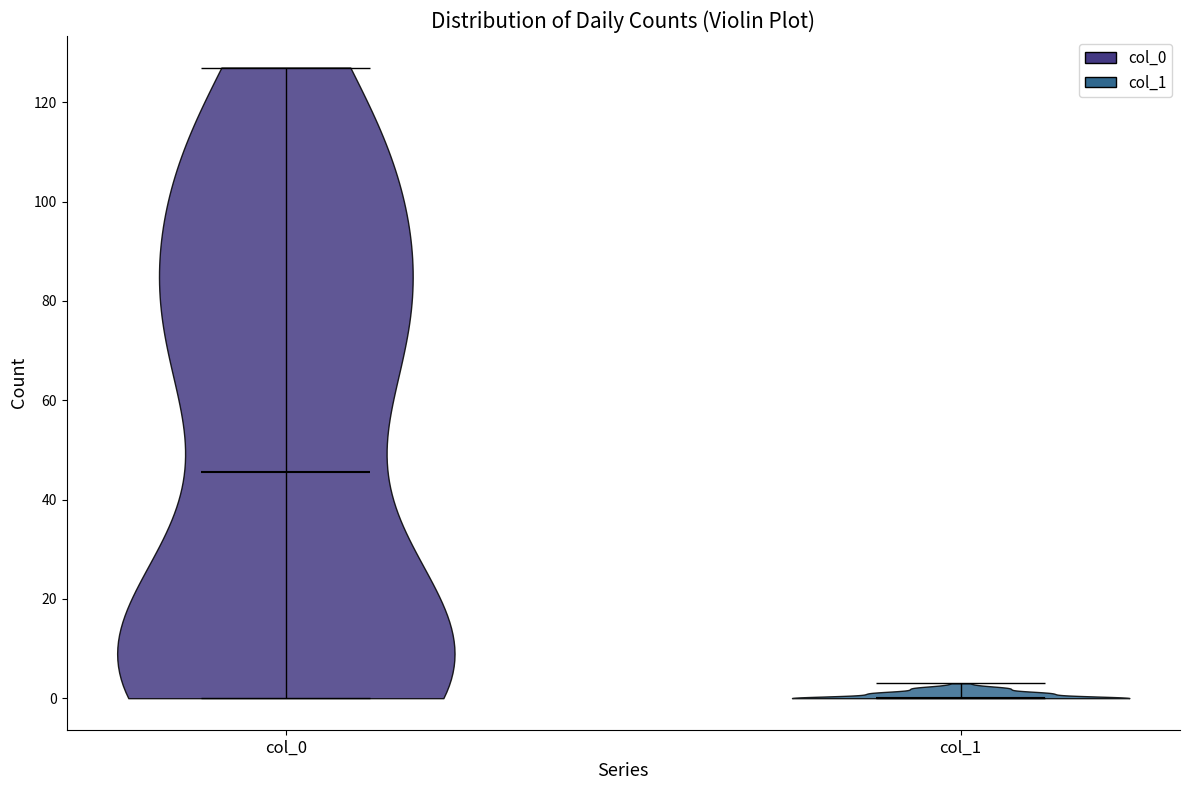

Reading left to right, read every violin against the y-axis: where its median line is, and the lowest and highest points it reaches. The values are not printed on the chart, so give them approximately, as read against the axis.

col_0: median line 46, lowest point 0, highest point 128
col_1: median line 0, lowest point 0, highest point 4